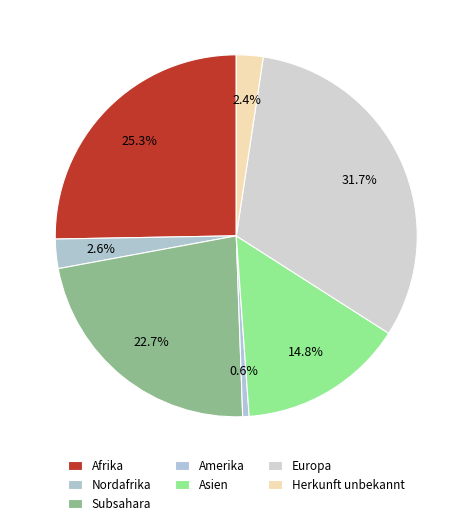

Is the sum of Nordafrika and Afrika greater than half?

No